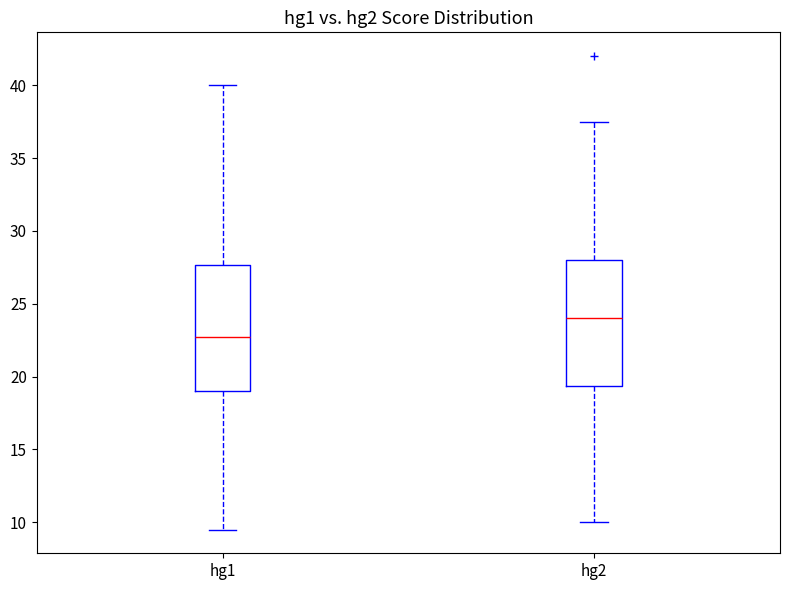

Reading left to right, transcribe this box plot: for each box, give where its median line is, the range the box spans, and where its two whiskers end, as read against the y-axis. The values are not printed on the chart, so give them approximately, as read against the axis.

hg1: median 23.0, box 19.0 to 27.5, whiskers 9.5 to 40.0
hg2: median 24.0, box 19.5 to 28.0, whiskers 10.0 to 37.5